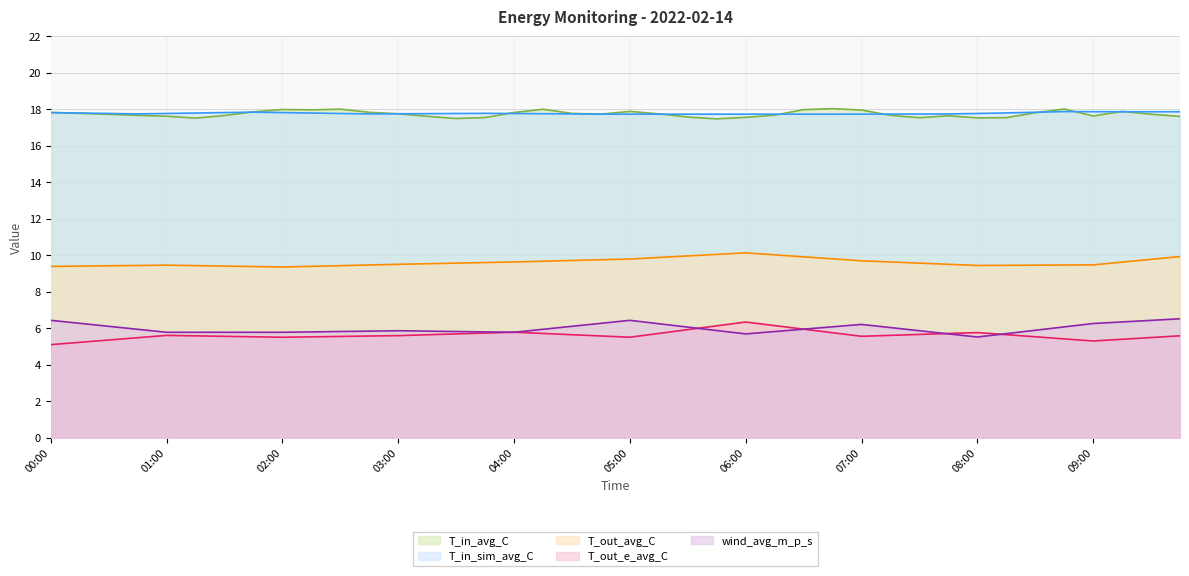

At which label is T_out_e_avg_C closest to 5?

00:00